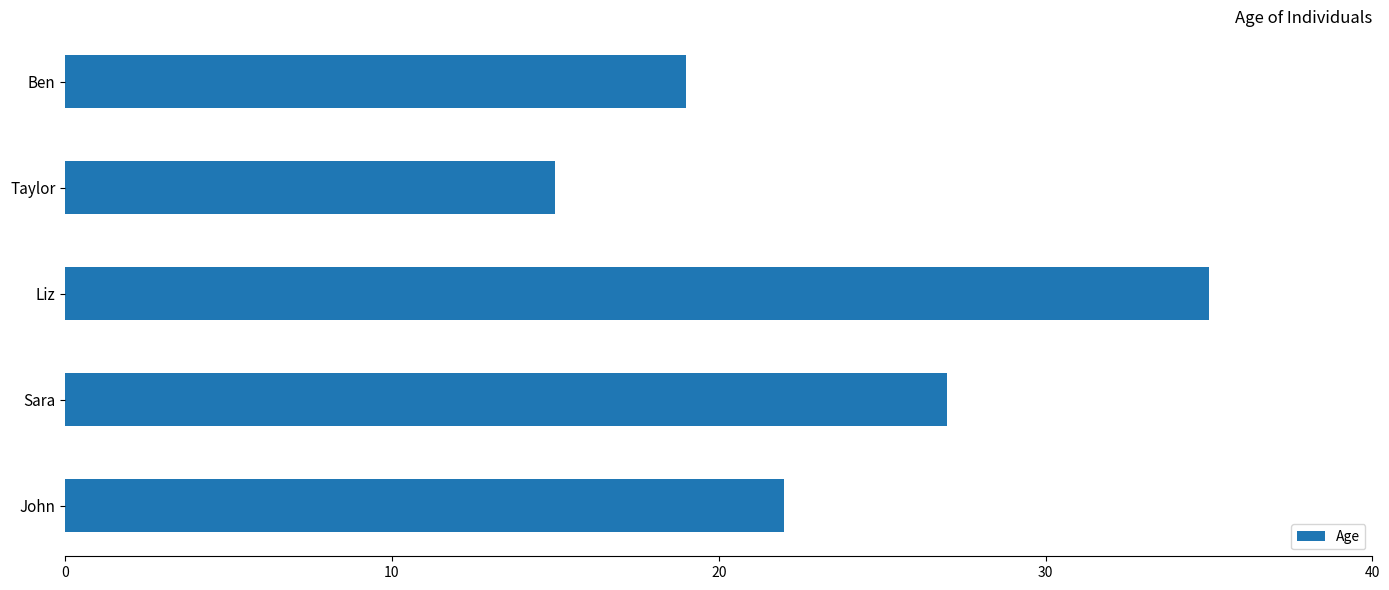

What is the difference between the values at Liz and Ben?

16